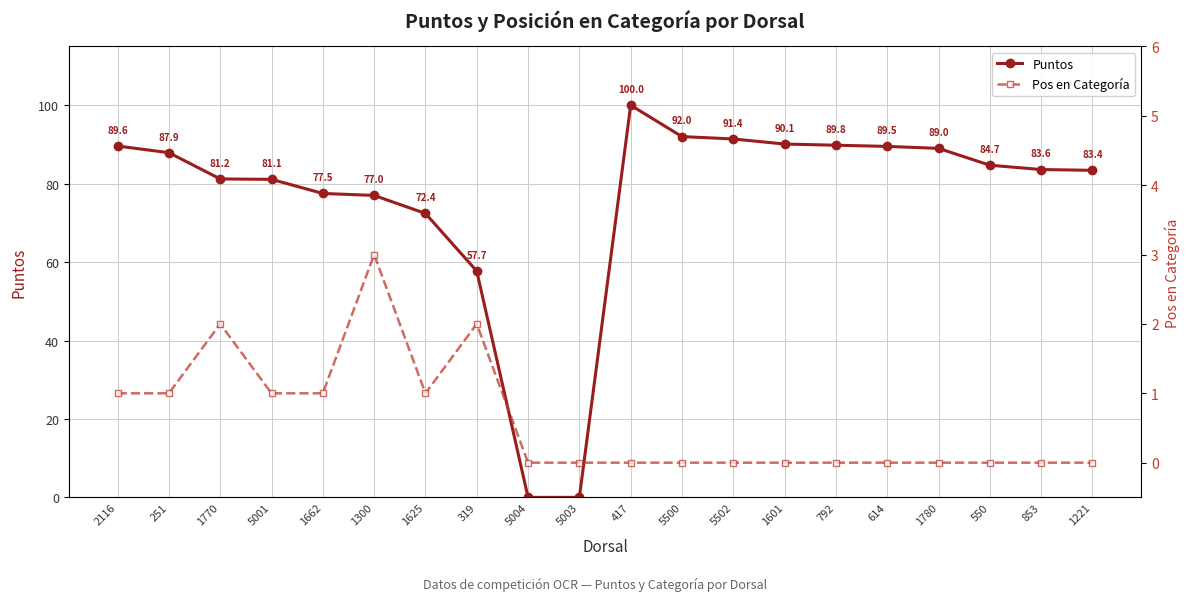

What is the difference between the maximum and minimum values in the Pos en Categoría series?

3.0